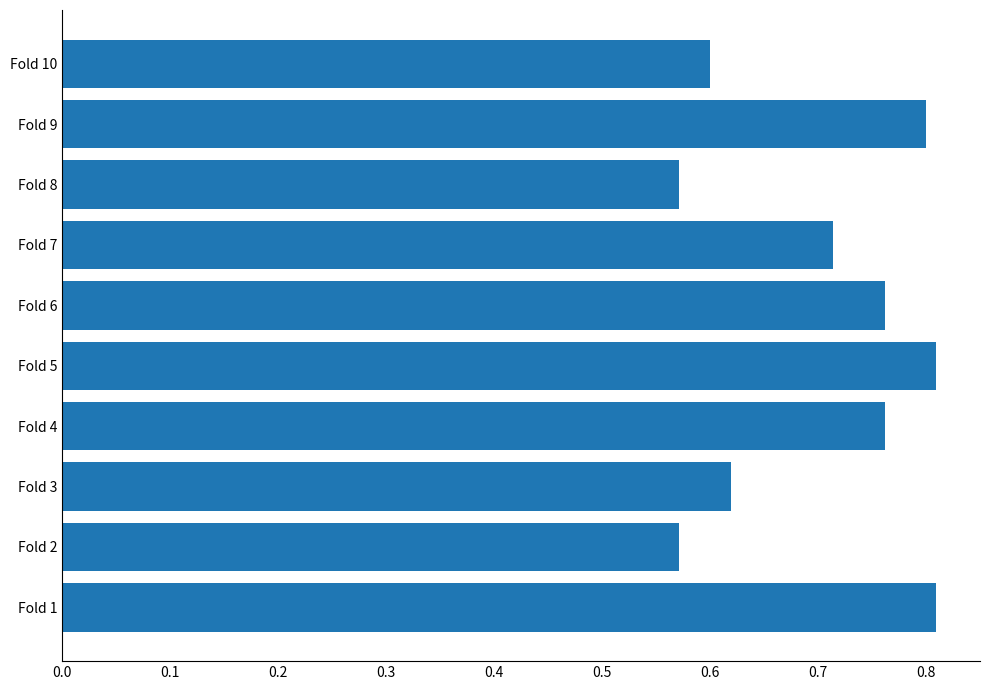

How many values are between 0 and 1?

10